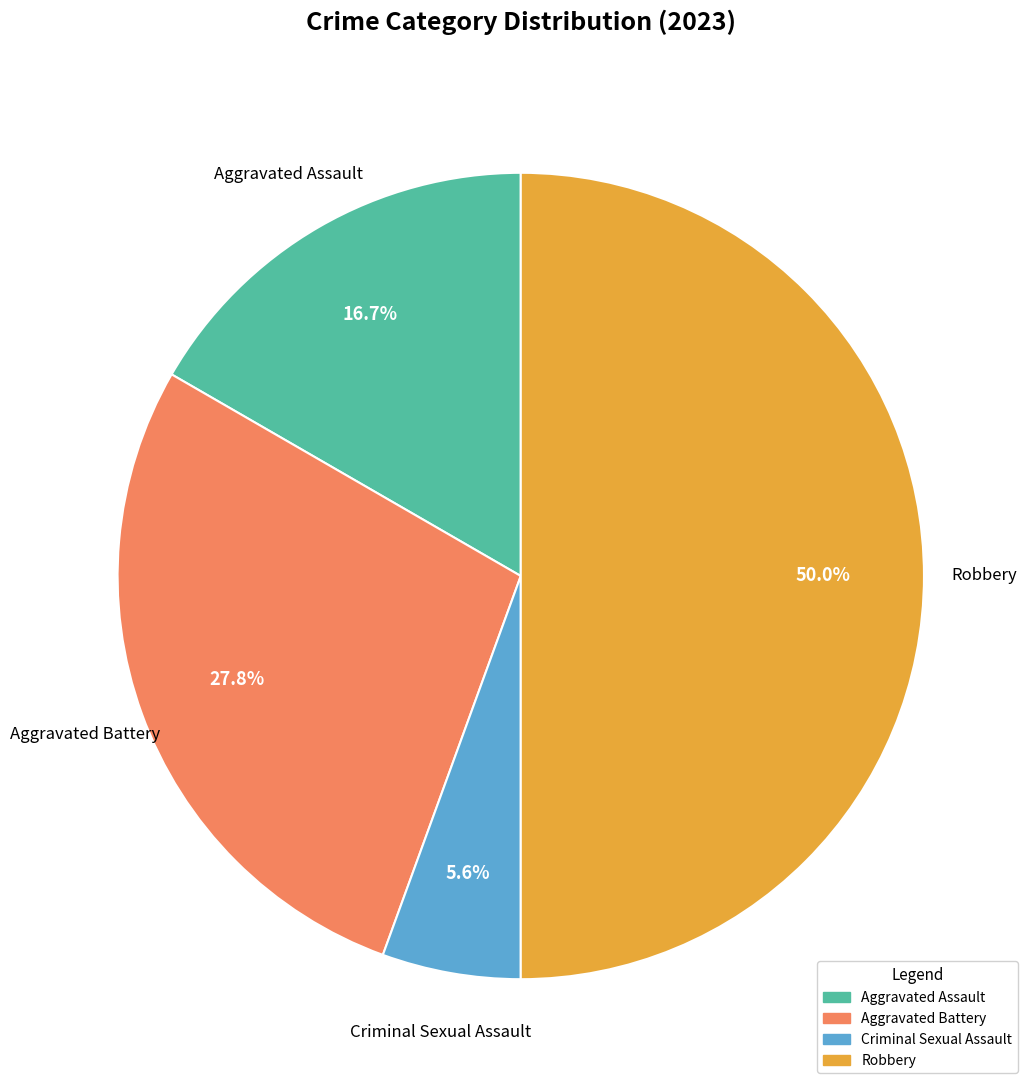

Combined, do Criminal Sexual Assault and Robbery account for over 50%?

Yes